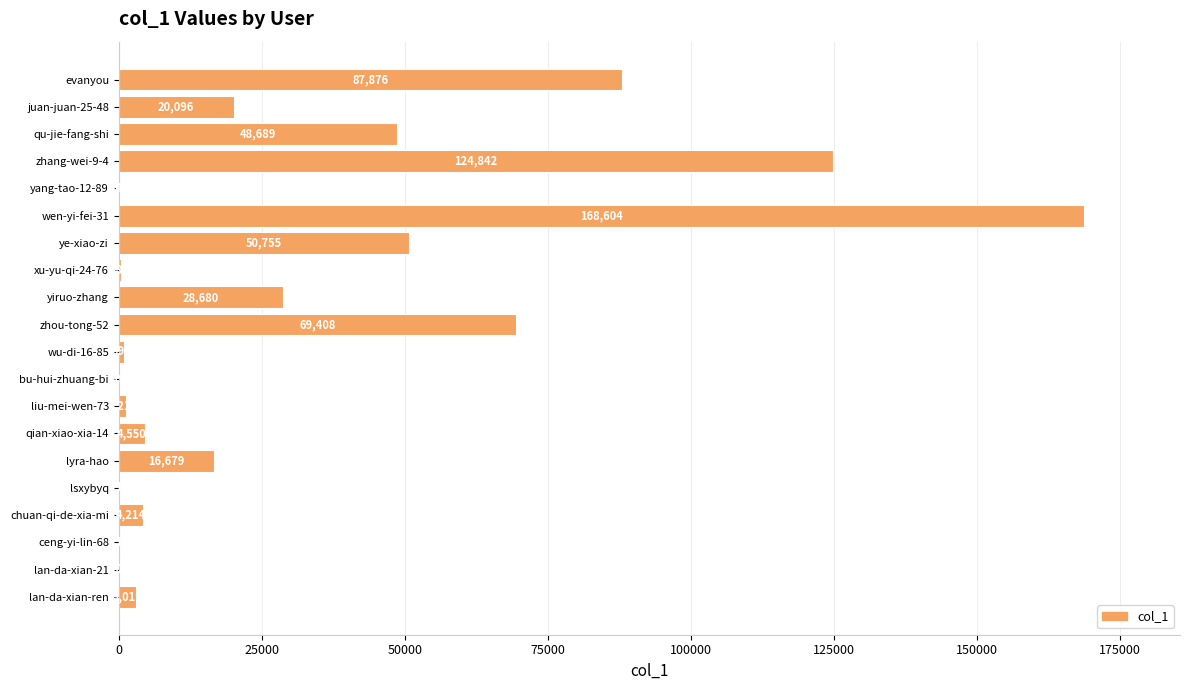

Reading bottom to top, extract all data points from this chart.

lan-da-xian-ren=3019	lan-da-xian-21=101	ceng-yi-lin-68=1	chuan-qi-de-xia-mi=4214	lsxybyq=1	lyra-hao=16679	qian-xiao-xia-14=4550	liu-mei-wen-73=1210	bu-hui-zhuang-bi=79	wu-di-16-85=992	zhou-tong-52=69408	yiruo-zhang=28680	xu-yu-qi-24-76=385	ye-xiao-zi=50755	wen-yi-fei-31=168604	yang-tao-12-89=247	zhang-wei-9-4=124842	qu-jie-fang-shi=48689	juan-juan-25-48=20096	evanyou=87876